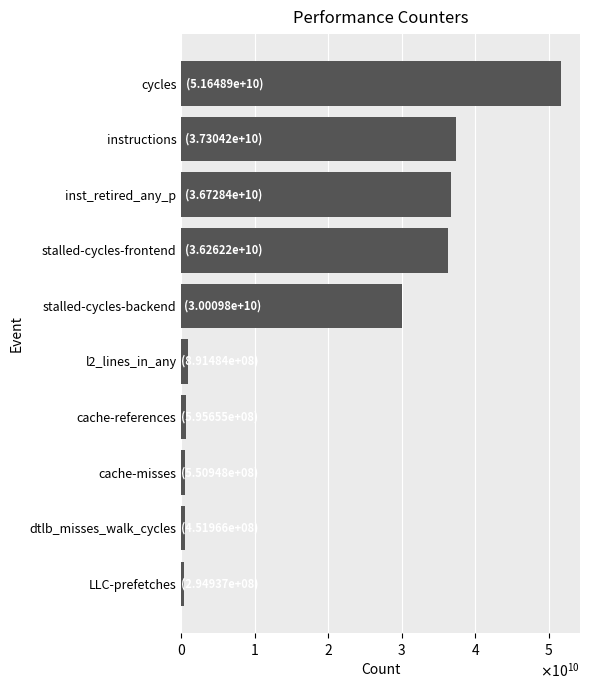

Are the bars horizontal?

Yes